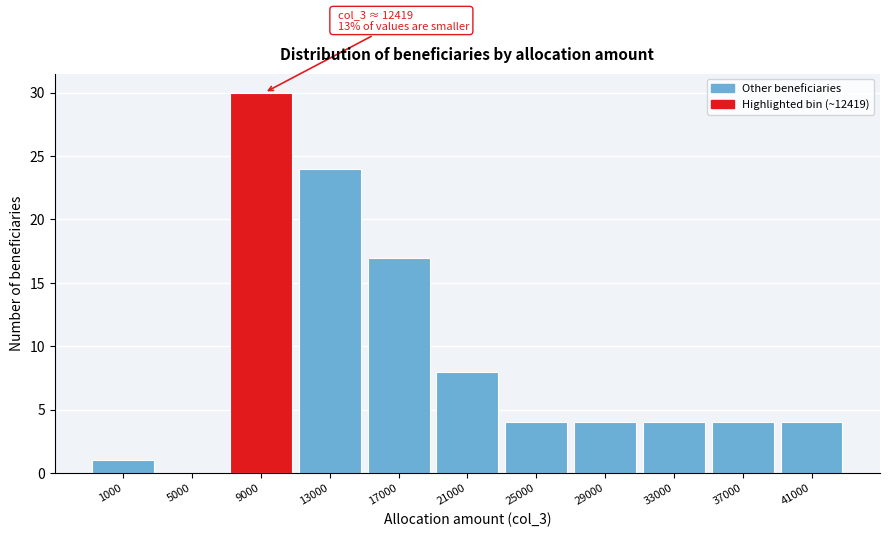

Reading left to right, what are all the values shown in this chart?

1000=1	5000=0	9000=30	13000=24	17000=17	21000=8	25000=4	29000=4	33000=4	37000=4	41000=4